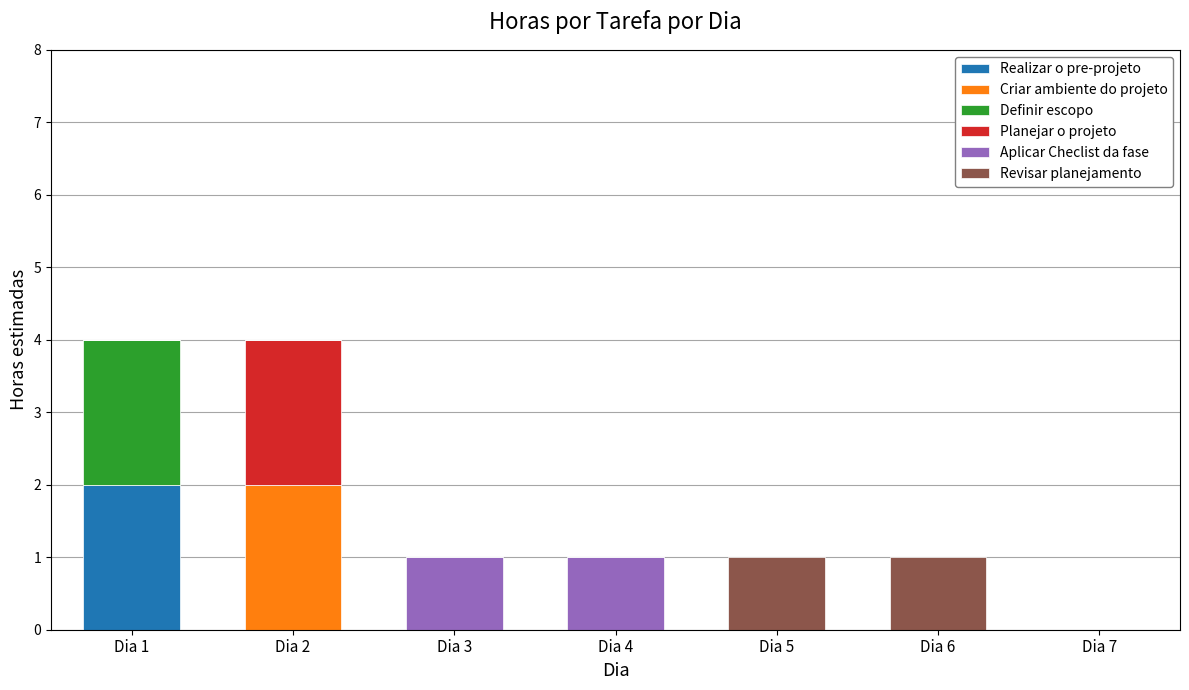

Which category has the highest value in the Realizar o pre-projeto series?

Dia 1